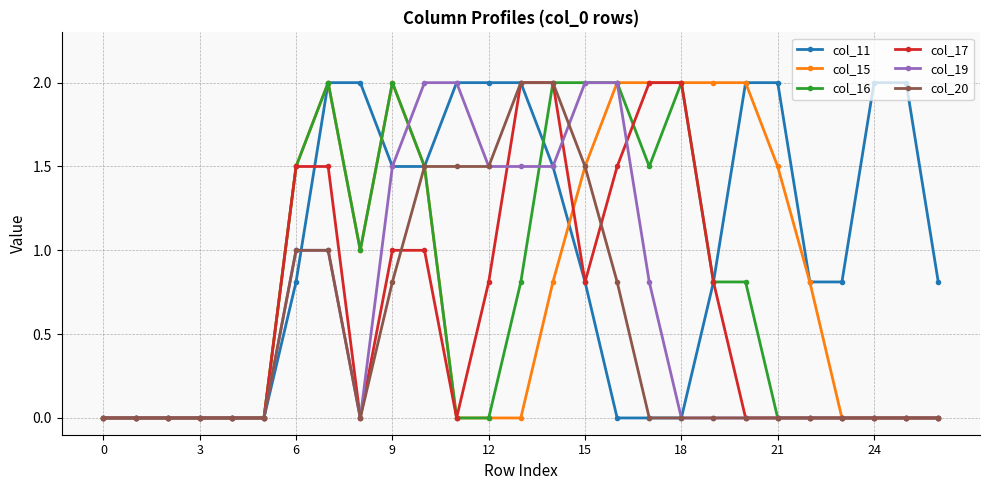

What is the maximum value for col_19?

2.0